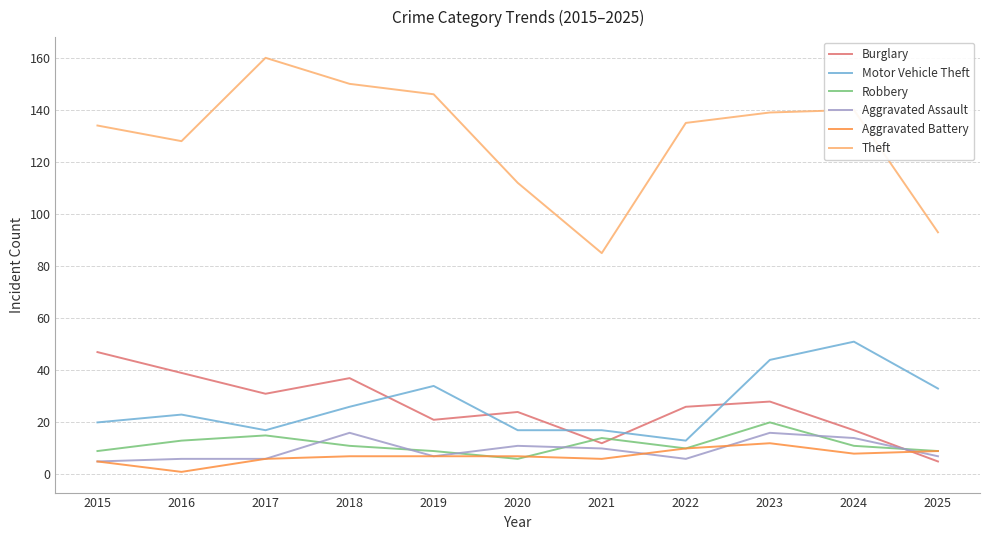

What is the spread (max minus min) of values at 2017?

154